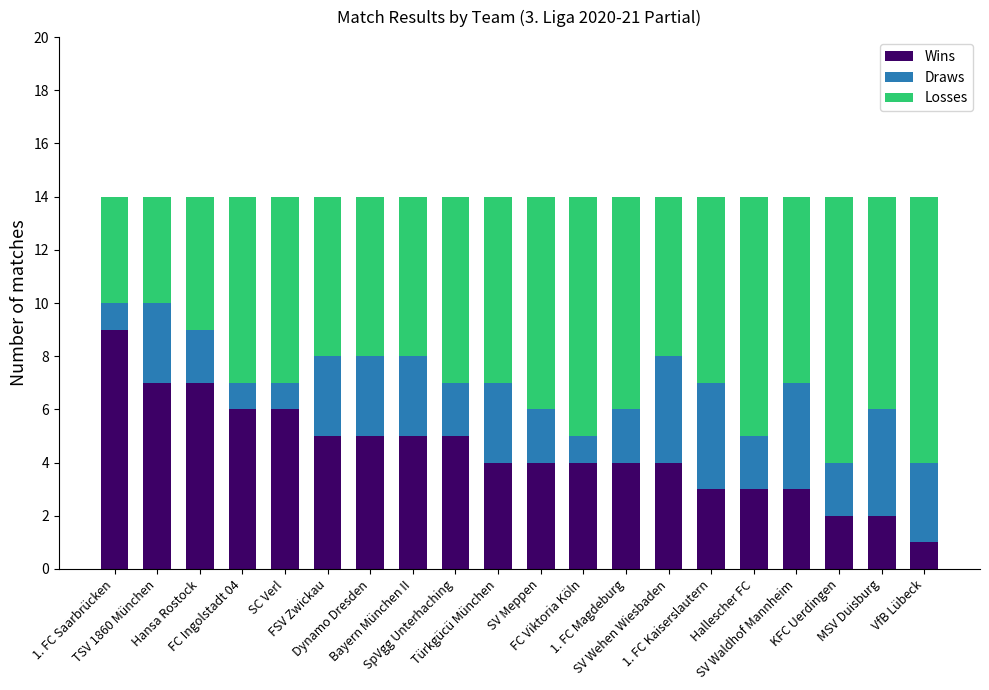

Does the chart contain any negative values?

No